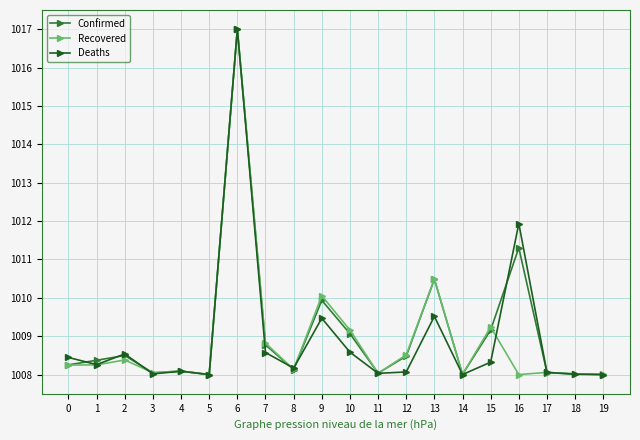

At which category does Deaths reach its first local valley?

1